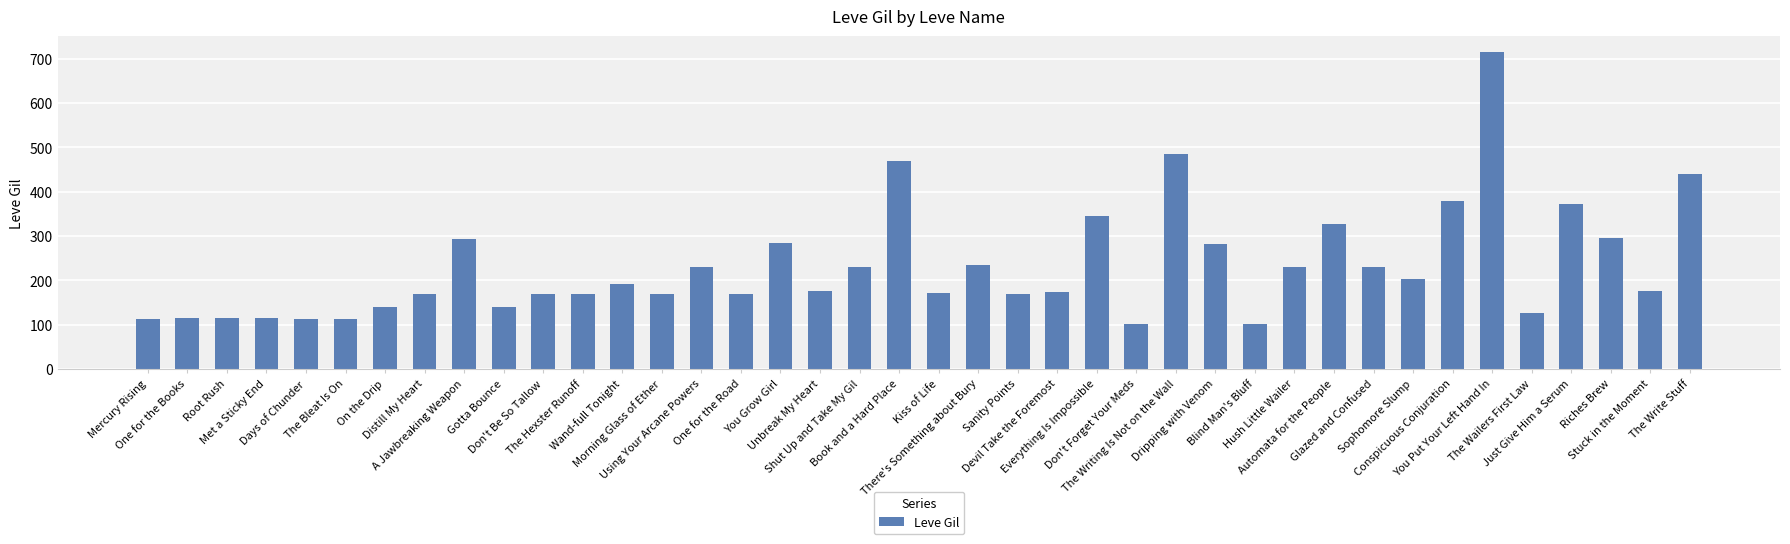

What is the difference between the maximum and minimum values?

614